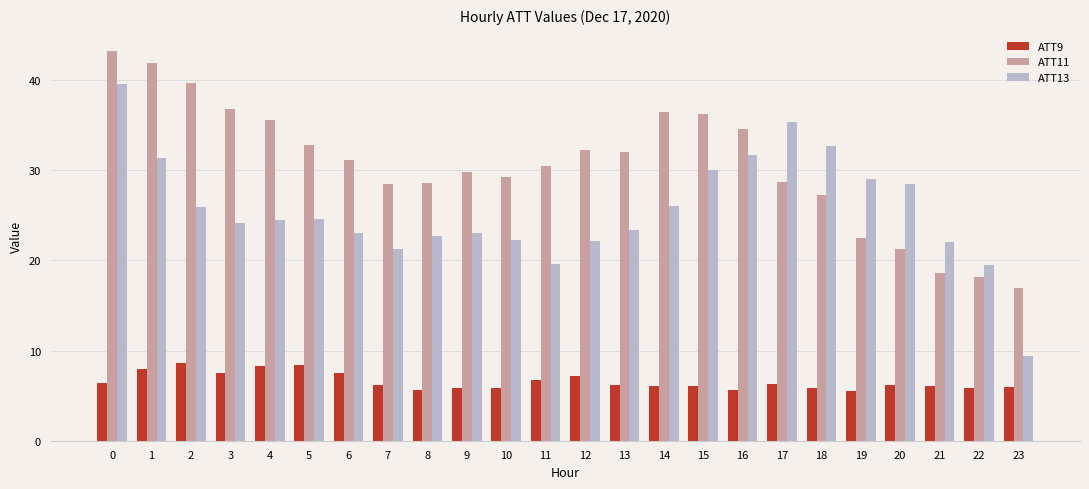

True or false: ATT13 has a value of 6.9 at 14.

False